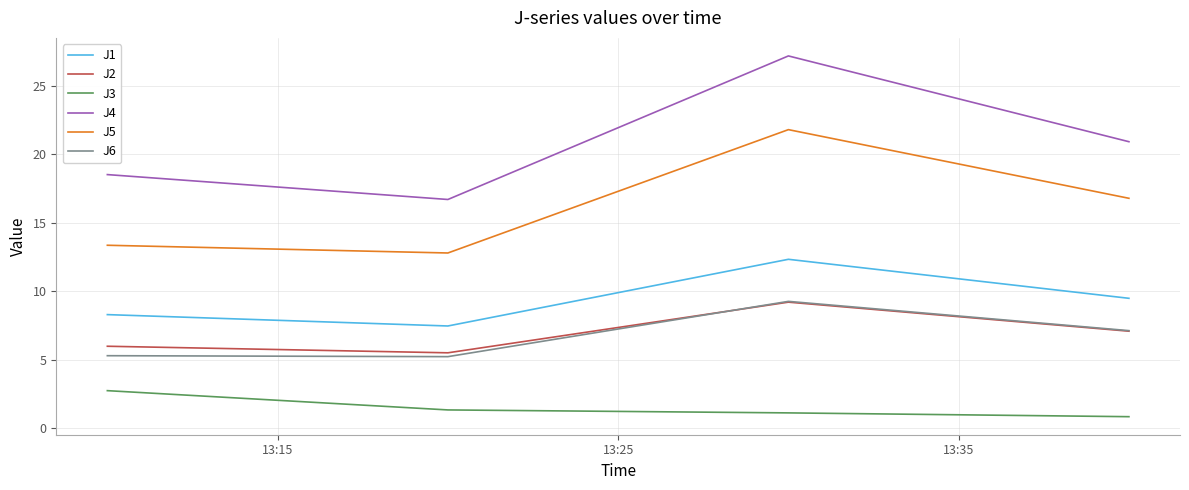

What is the minimum value shown in the chart?

0.8